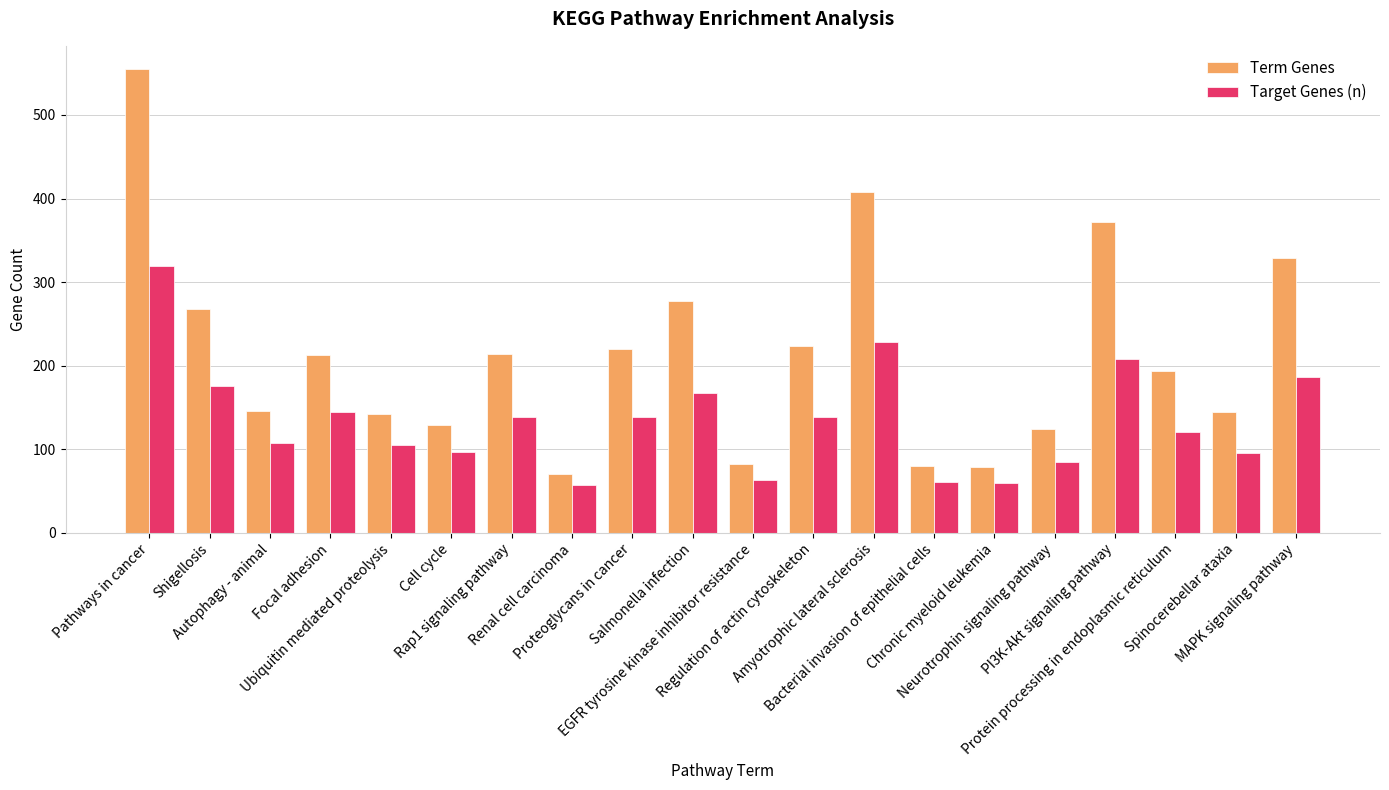

The Target Genes (n) series shows 37 at Chronic myeloid leukemia. True or false?

False